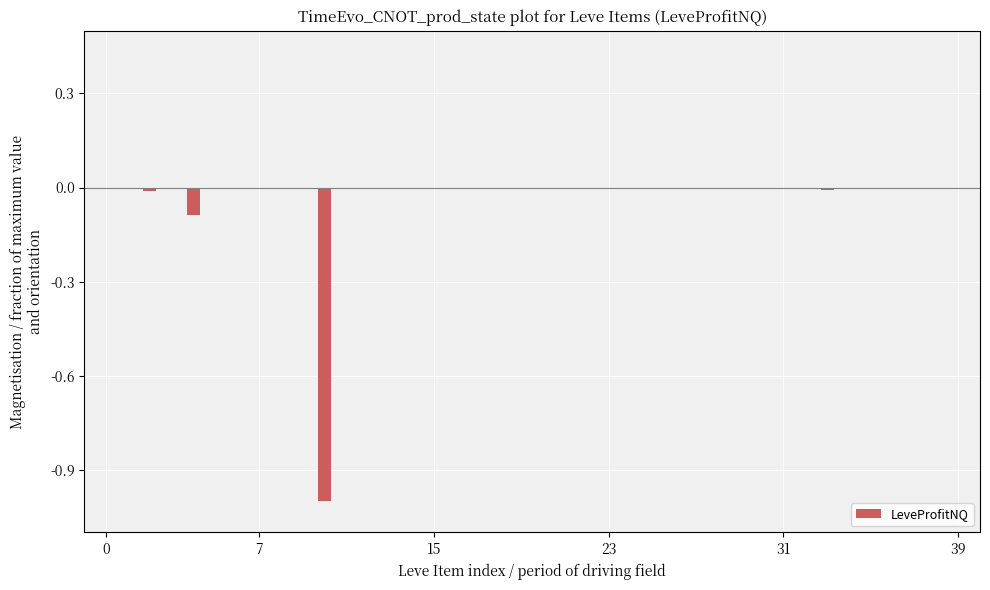

What is the sum of all values?

-1.1